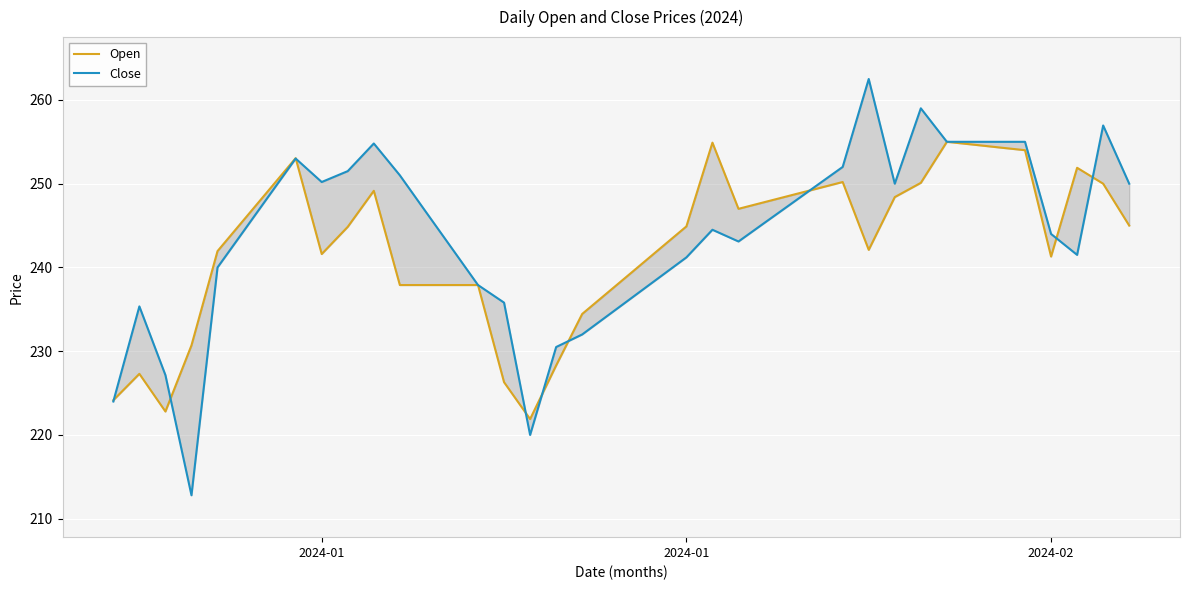

What is the smallest value displayed?

212.8